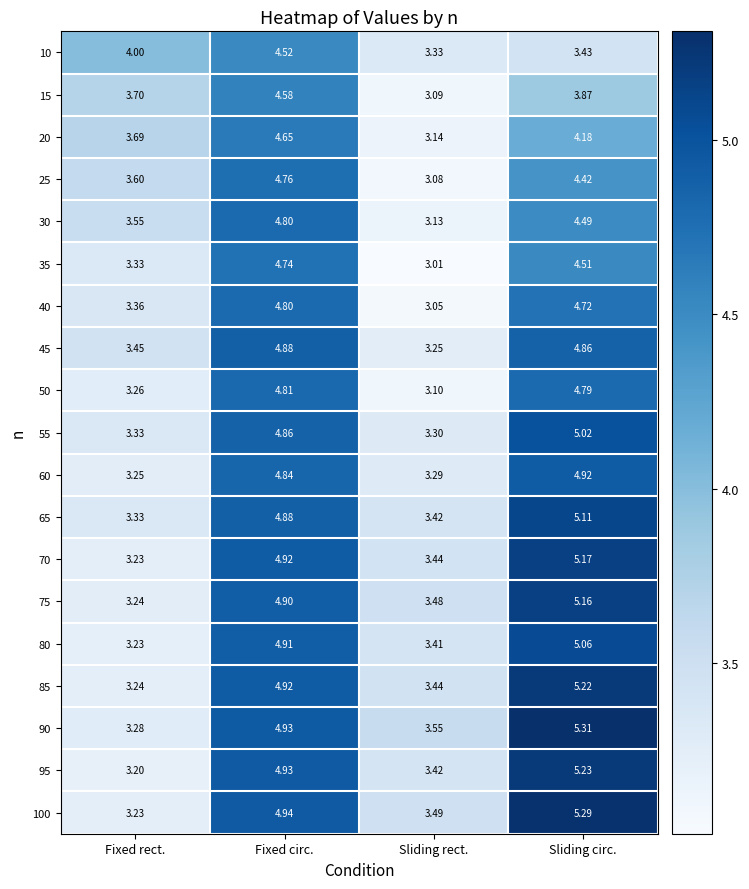

List the labels in order of 40 value, largest first.

Fixed circ., Sliding circ., Fixed rect., Sliding rect.